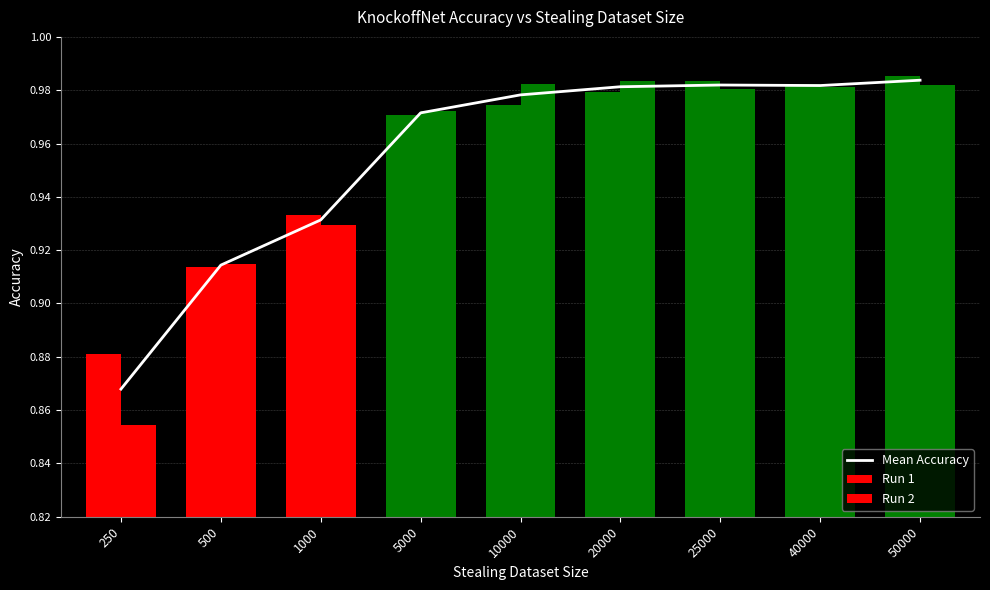

How many data points does each series have?

9